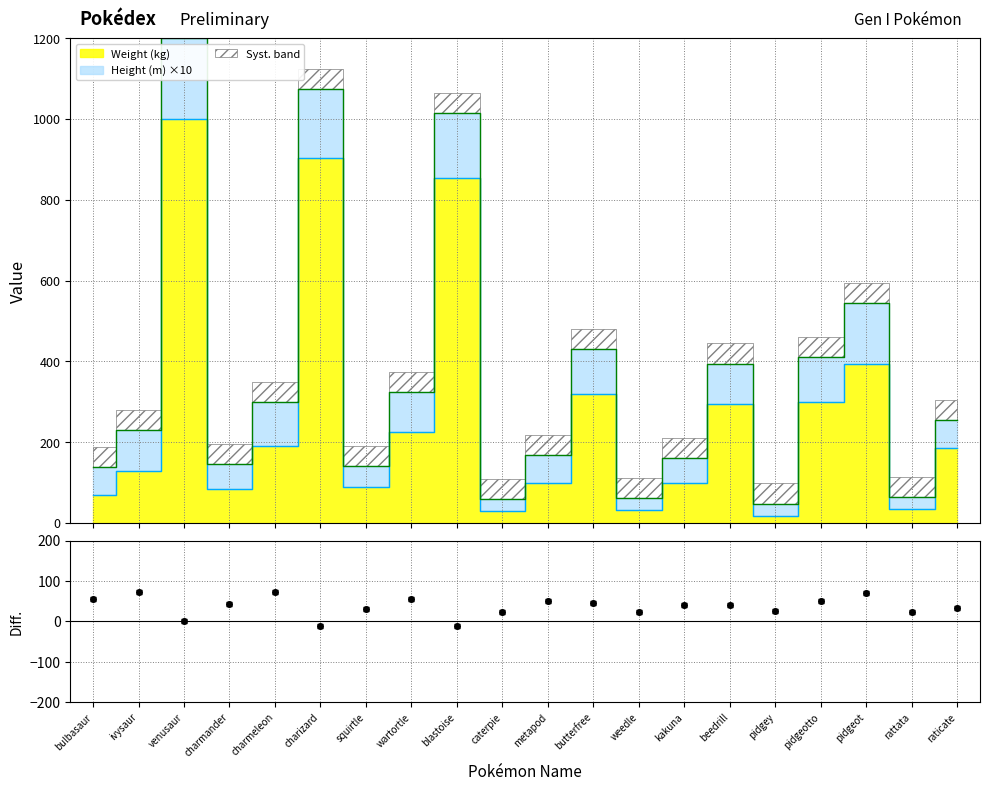

What is the difference between the values at weedle and venusaur?

968